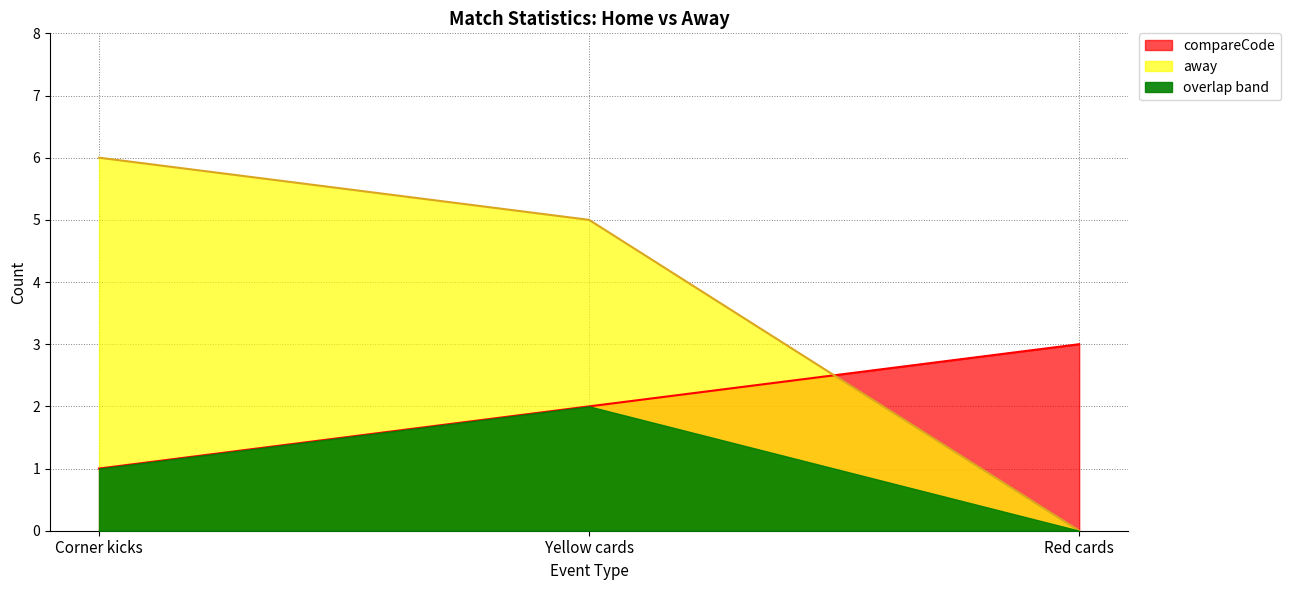

How many away values are between 0 and 6?

3